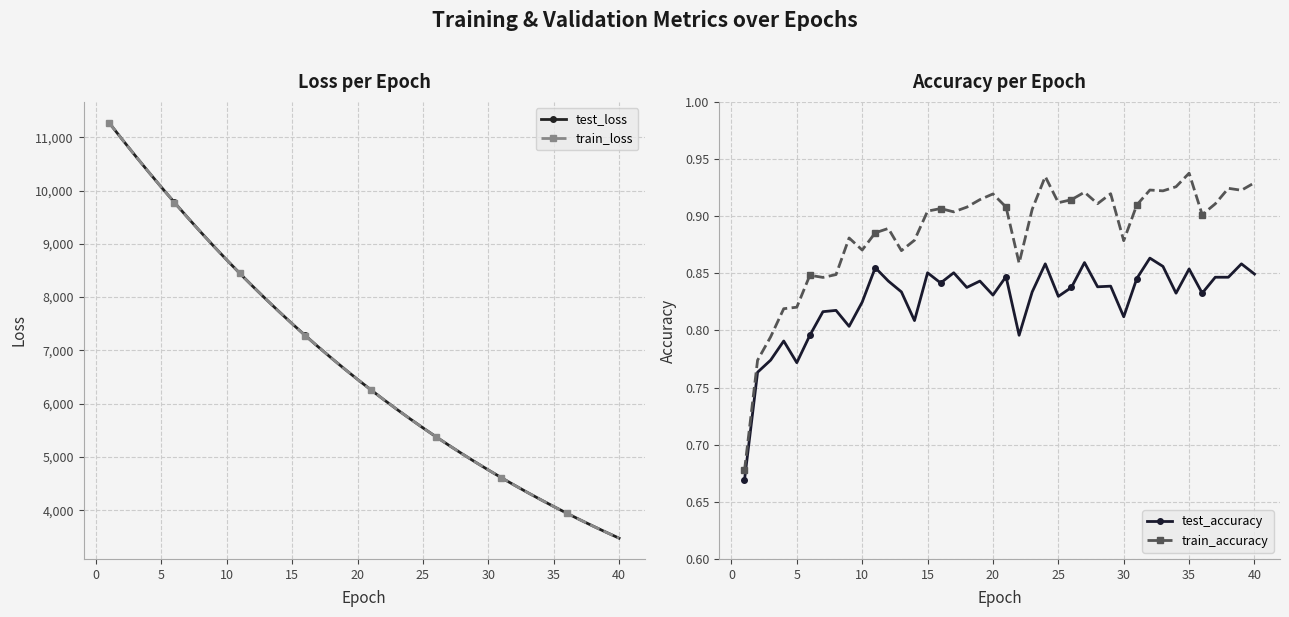

What is the smallest value displayed?

0.7